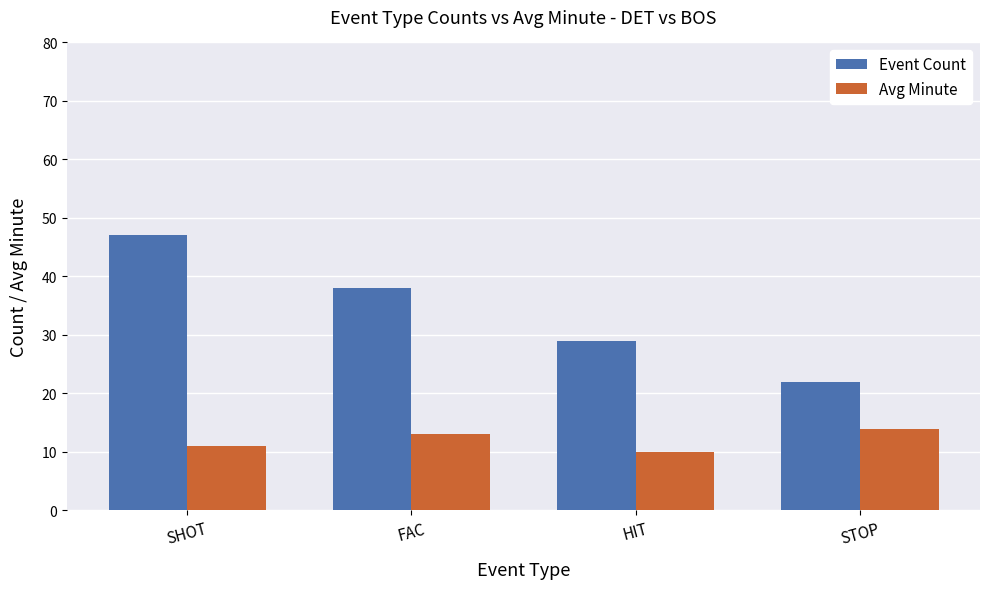

True or false: Avg Minute has a value of 5 at HIT.

False